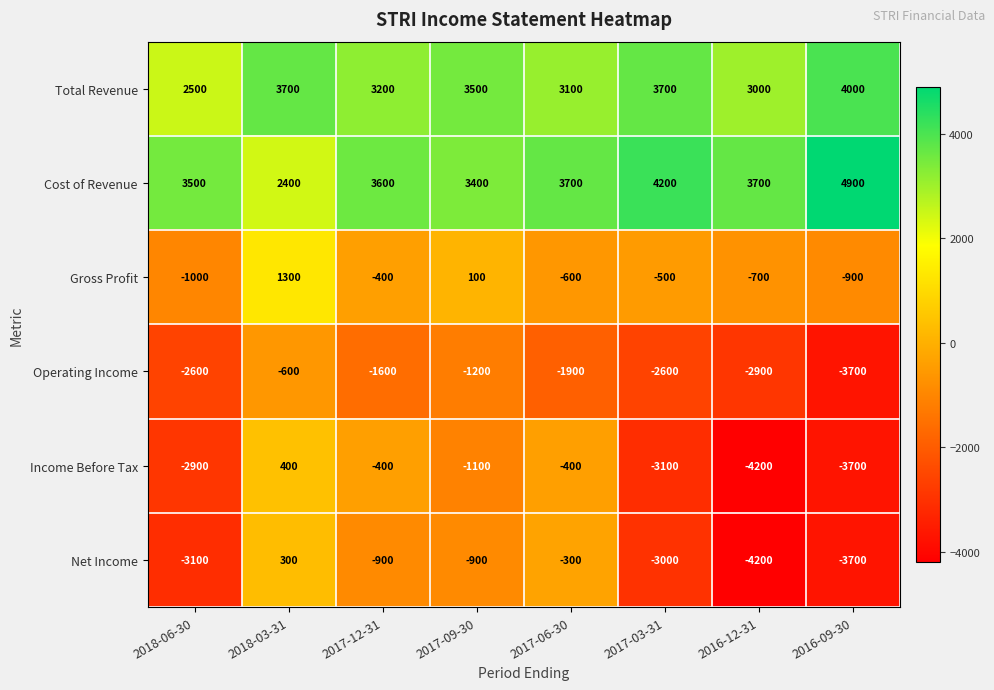

At how many categories does at least one series exceed 4323?

1